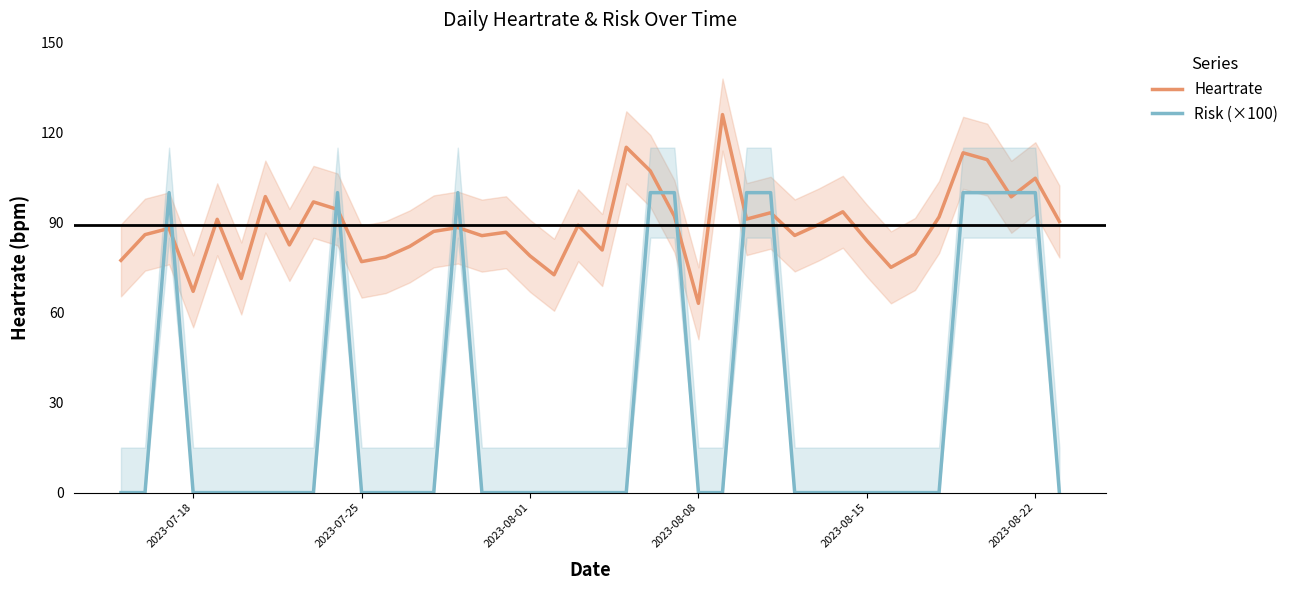

How many times do Heartrate and Risk (×100) cross each other?

12